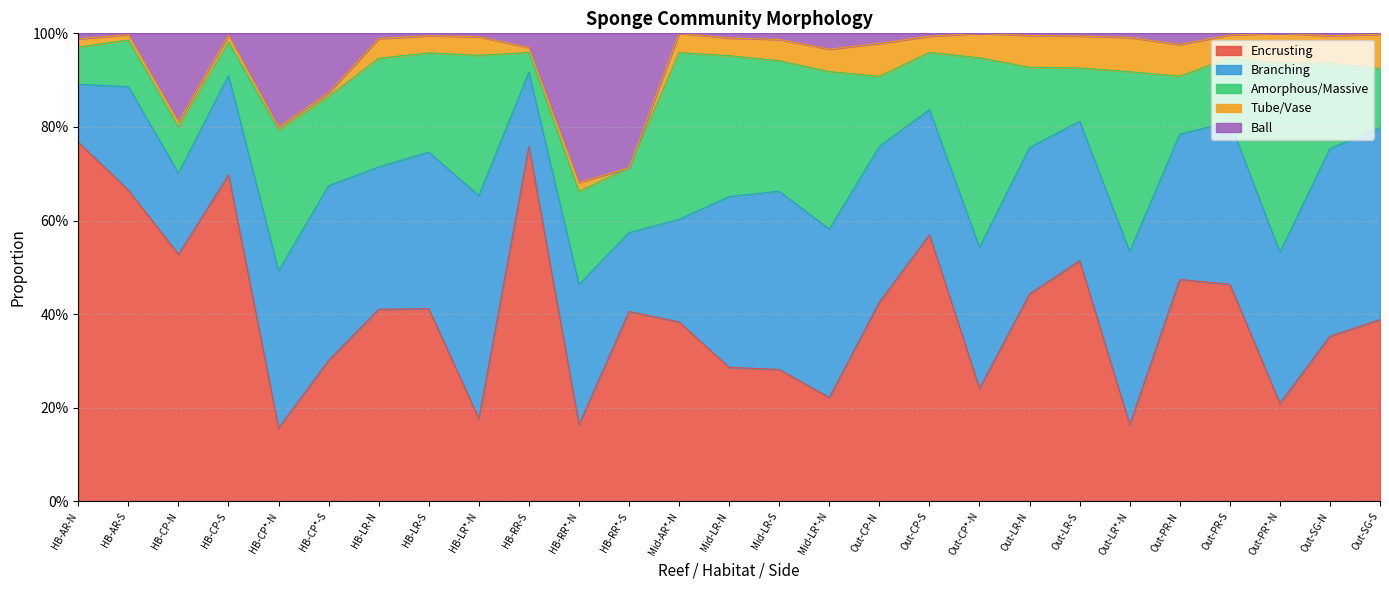

What is the greatest value displayed?

0.8